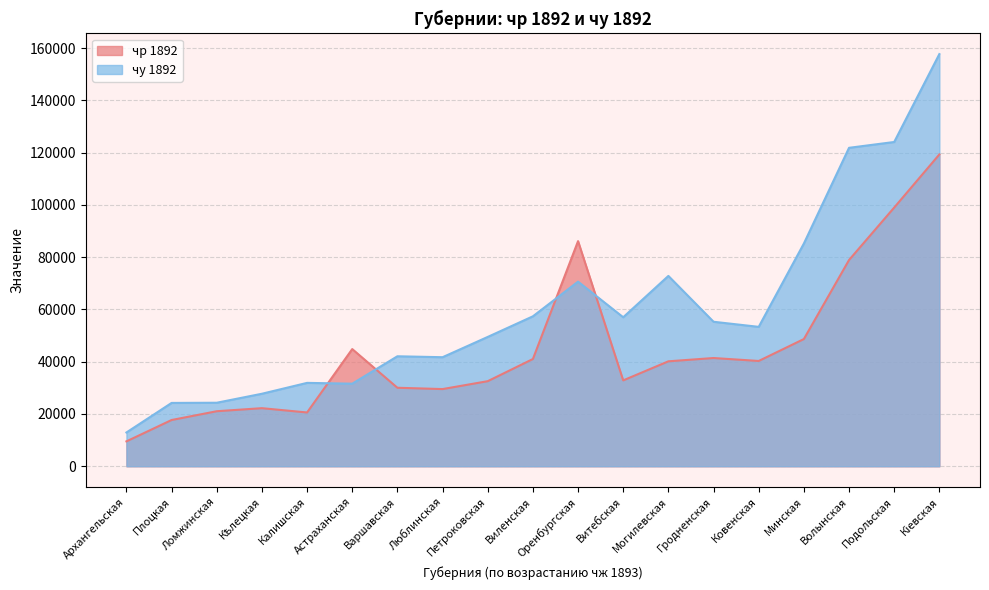

True or false: чу 1892 has a value of 118446 at Минская.

False